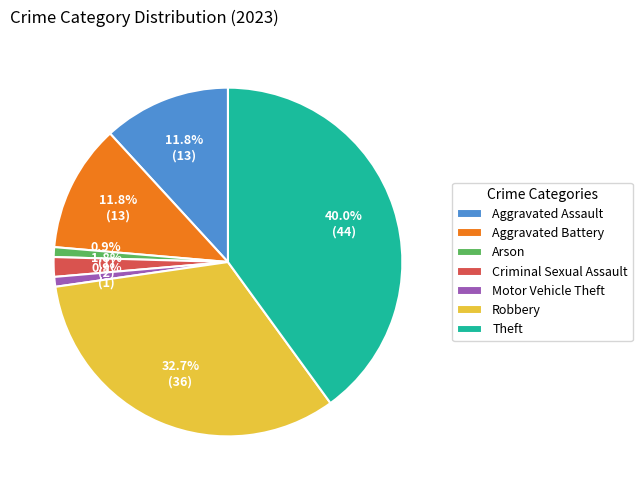

What percentage is the Aggravated Battery slice, to the nearest percent?

12%